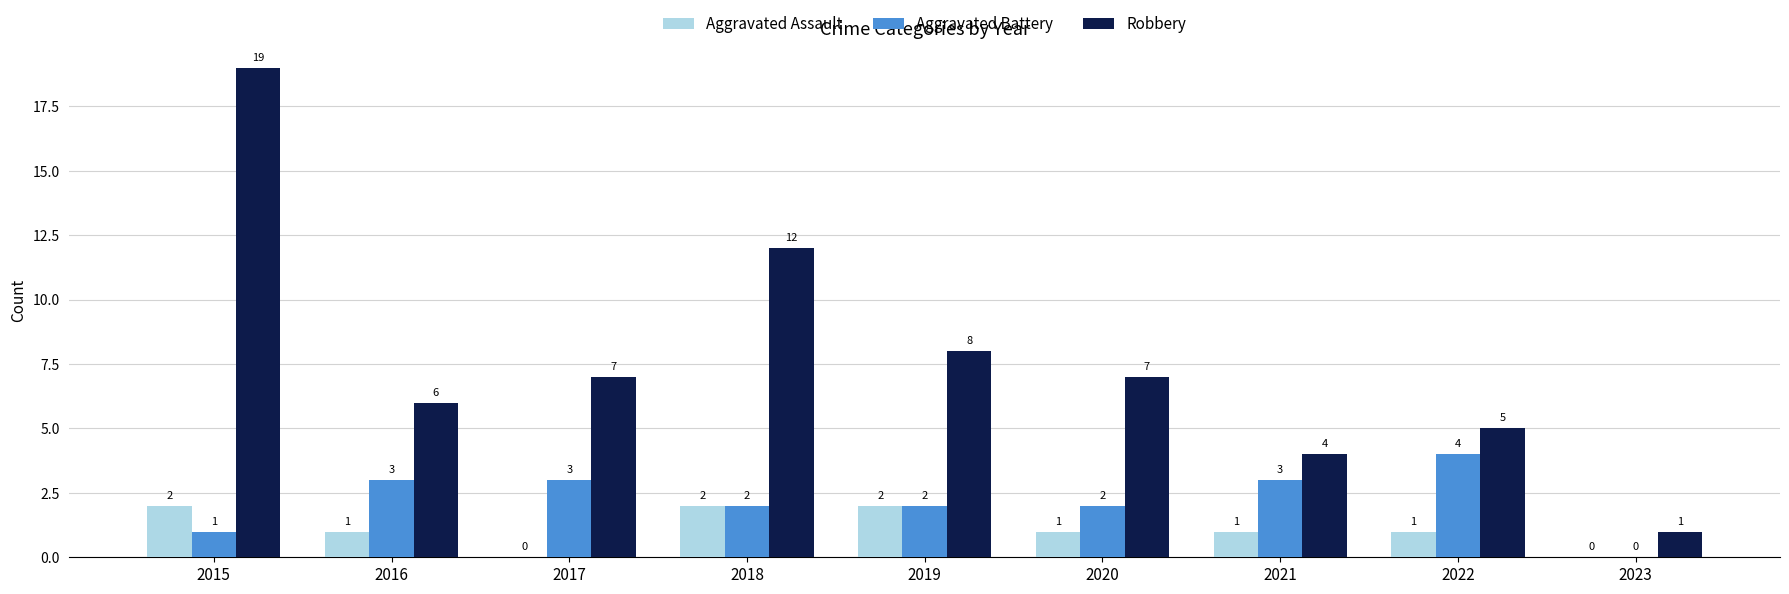

What is the total value across all series at 2021?

8